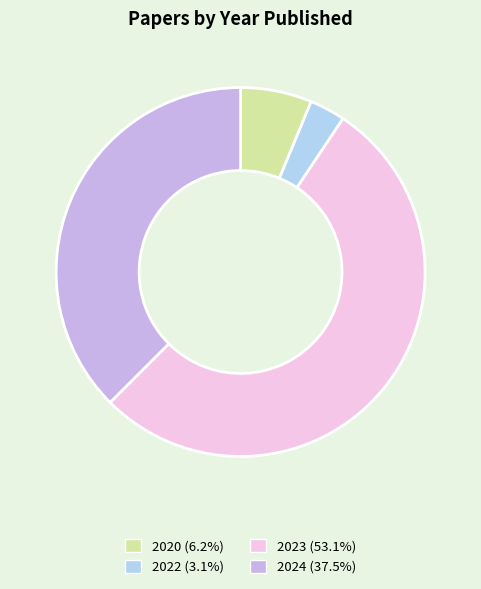

What is the ratio of the value at 2024 (37.5%) to the value at 2023 (53.1%)?

0.7